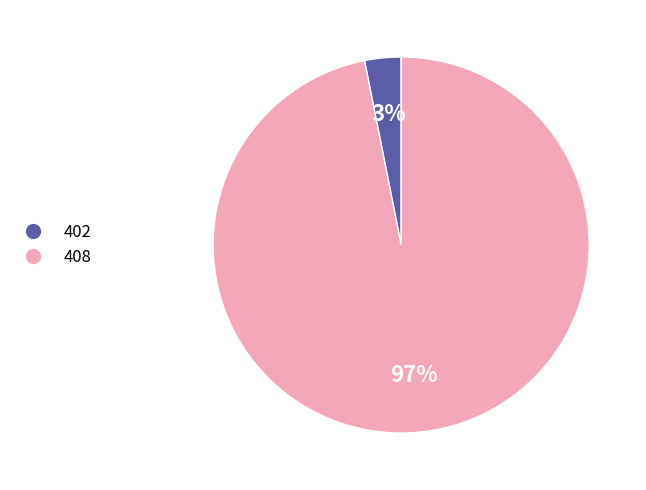

To the nearest percent, what is the average slice percentage?

50%